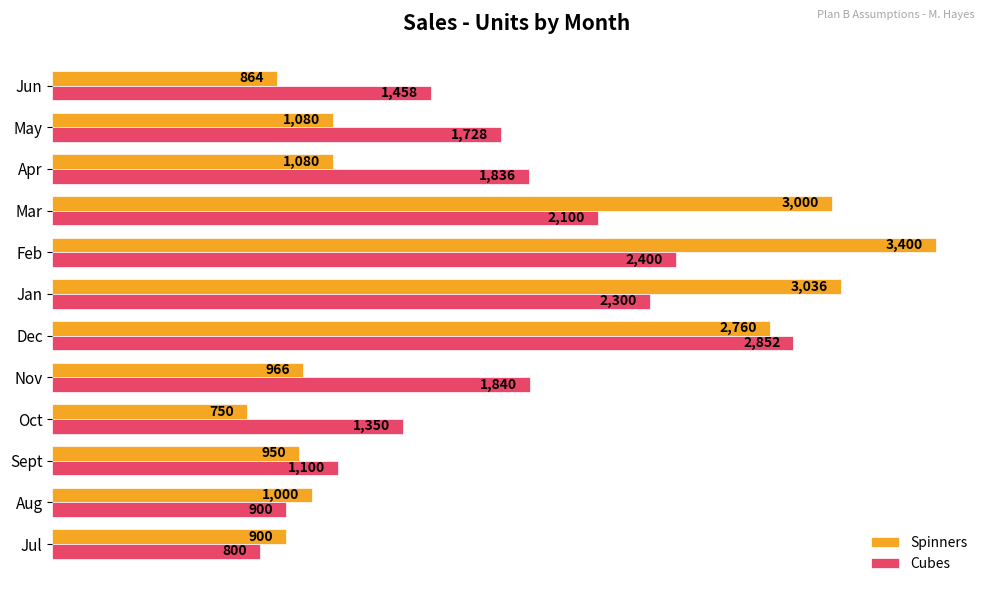

Which series has the largest total across all categories?

Cubes